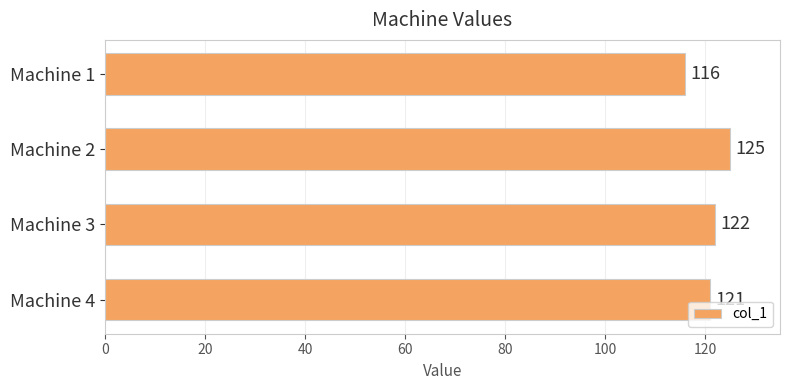

Rank the categories by value from lowest to highest.

Machine 1, Machine 4, Machine 3, Machine 2